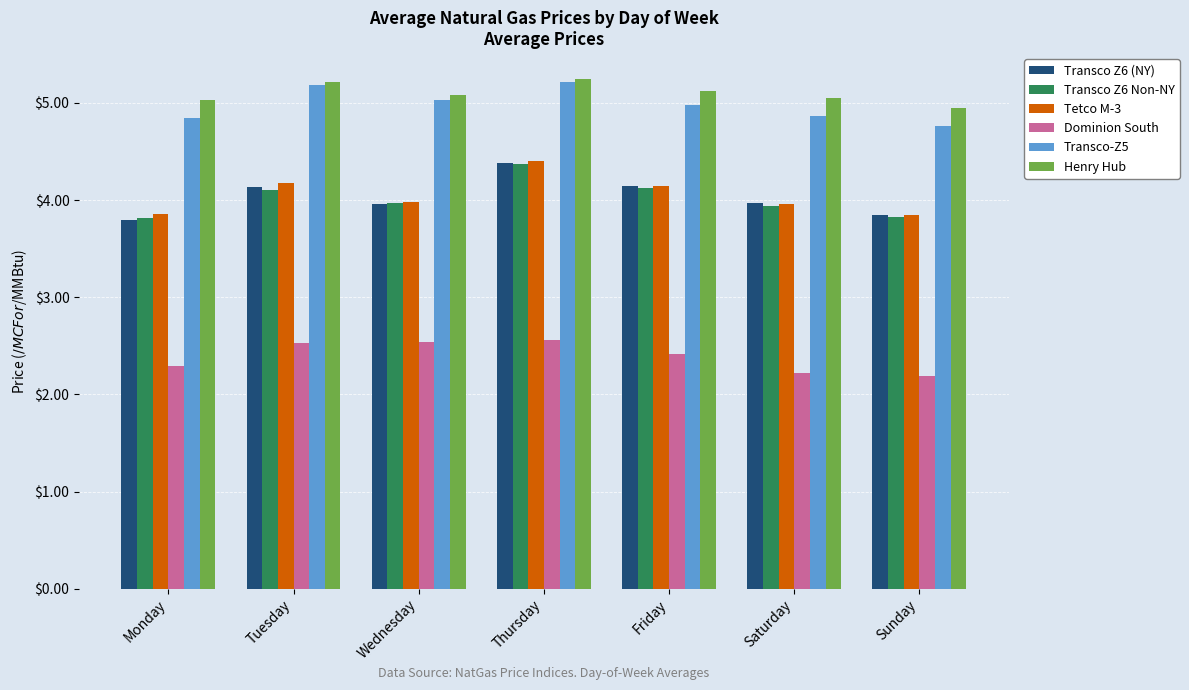

What is the sum of all Transco Z6 (NY) values?

28.2